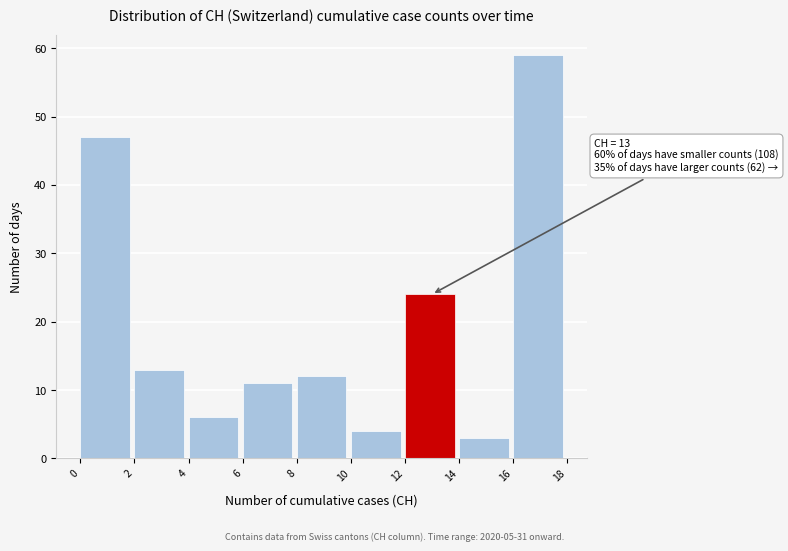

Over which range of the x-axis is the bar tallest?

16 to 18